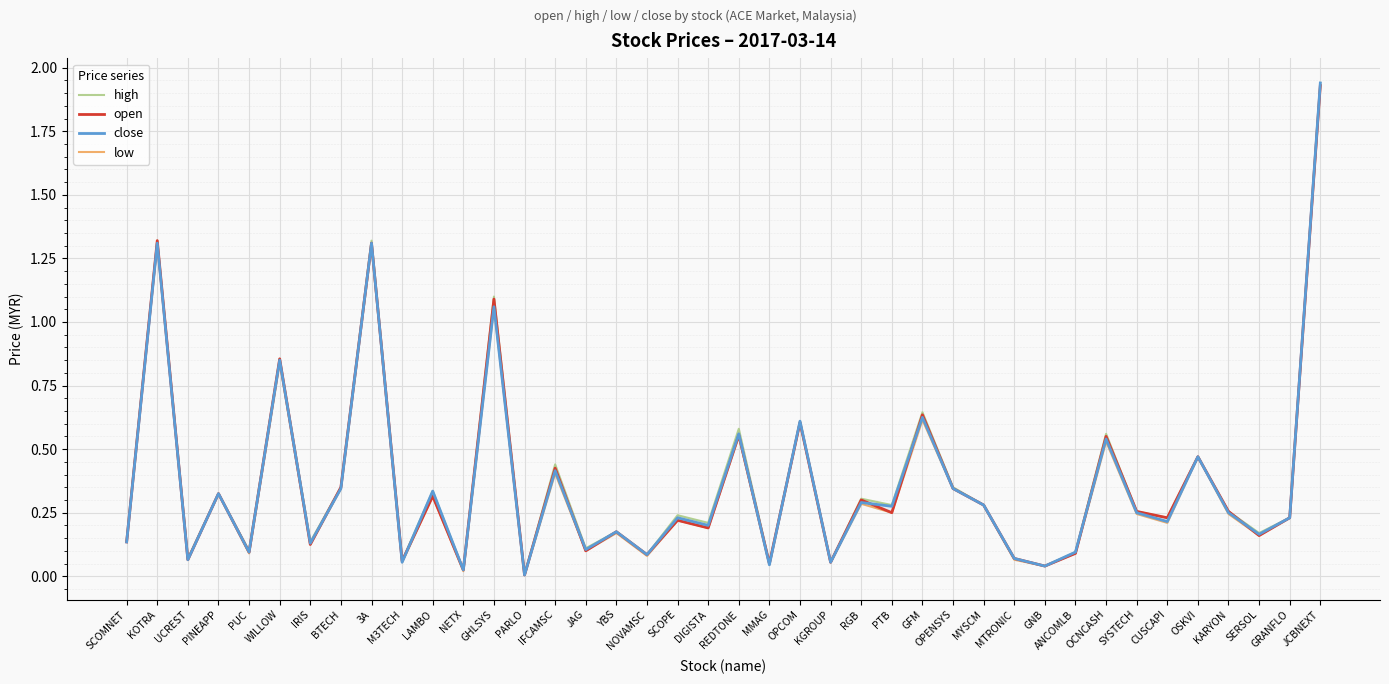

How many interior local peaks does the low series have?

15